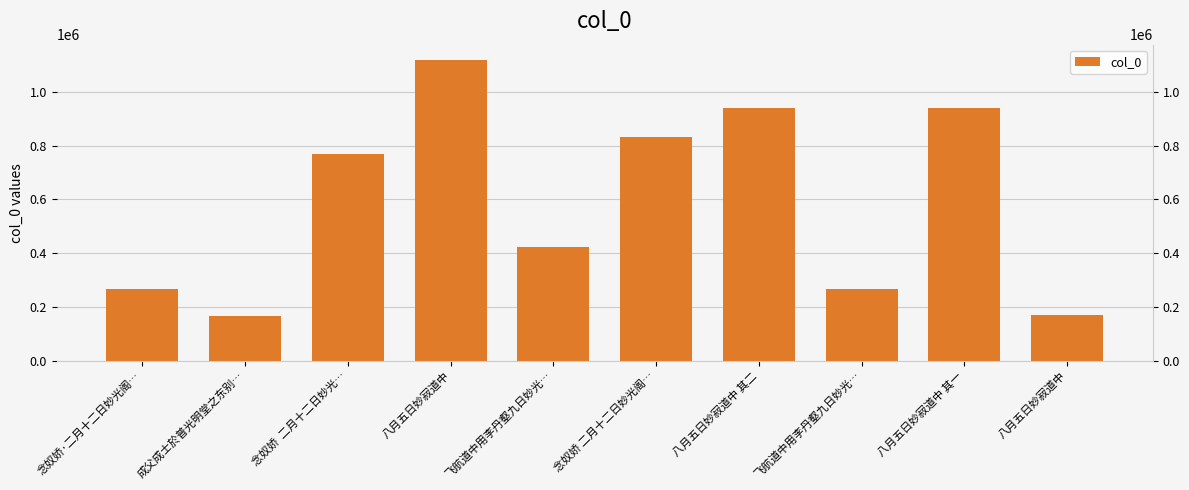

What is the sum of the values at 八月五日妙寂道中 其一 and 八月五日妙寂道中?

2059733